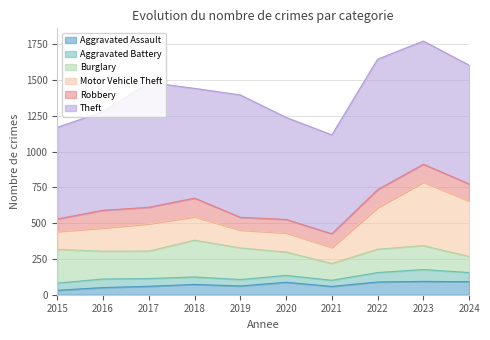

Does the chart have visible grid lines?

Yes